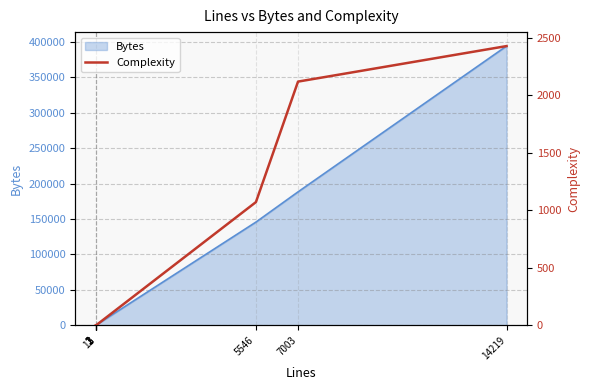

Rank the categories by value from highest to lowest.

14219, 7003, 5546, 2, 2, 3, 3, 11